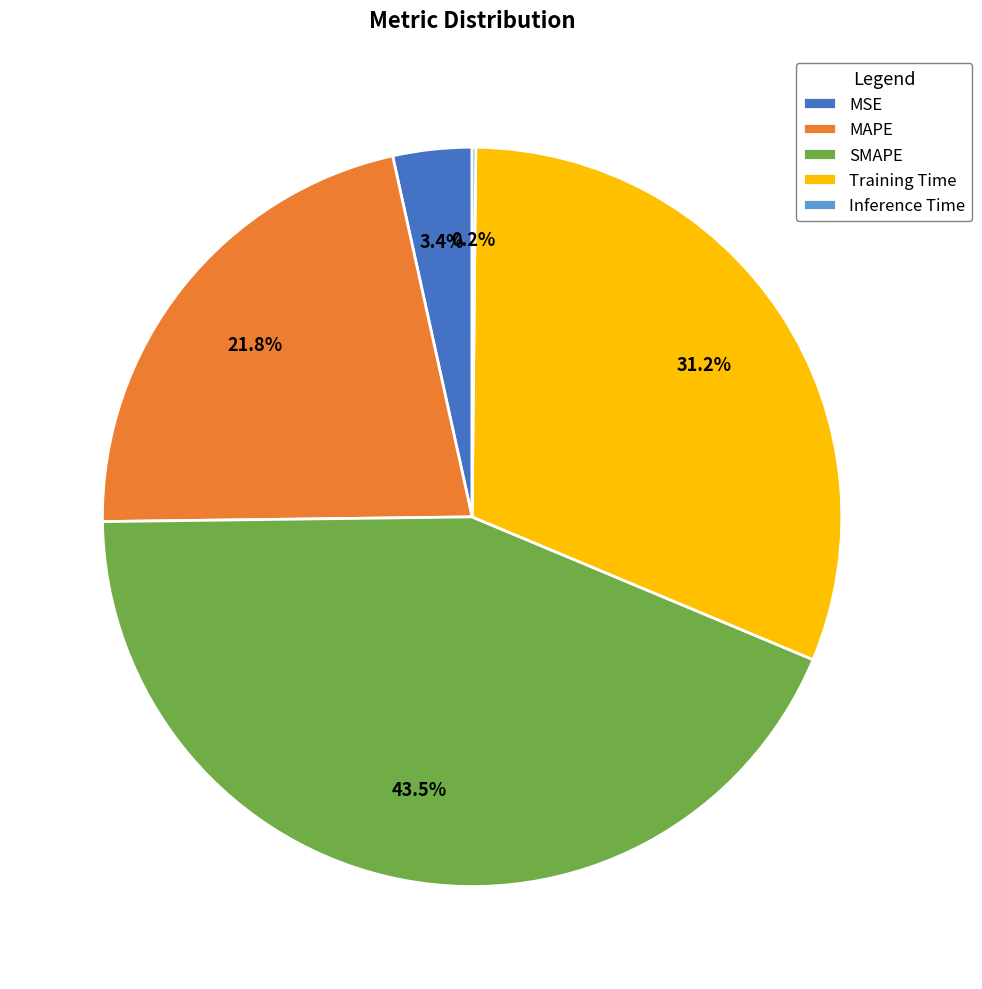

Approximately how many times larger is the value at SMAPE compared to Training Time?

1.4